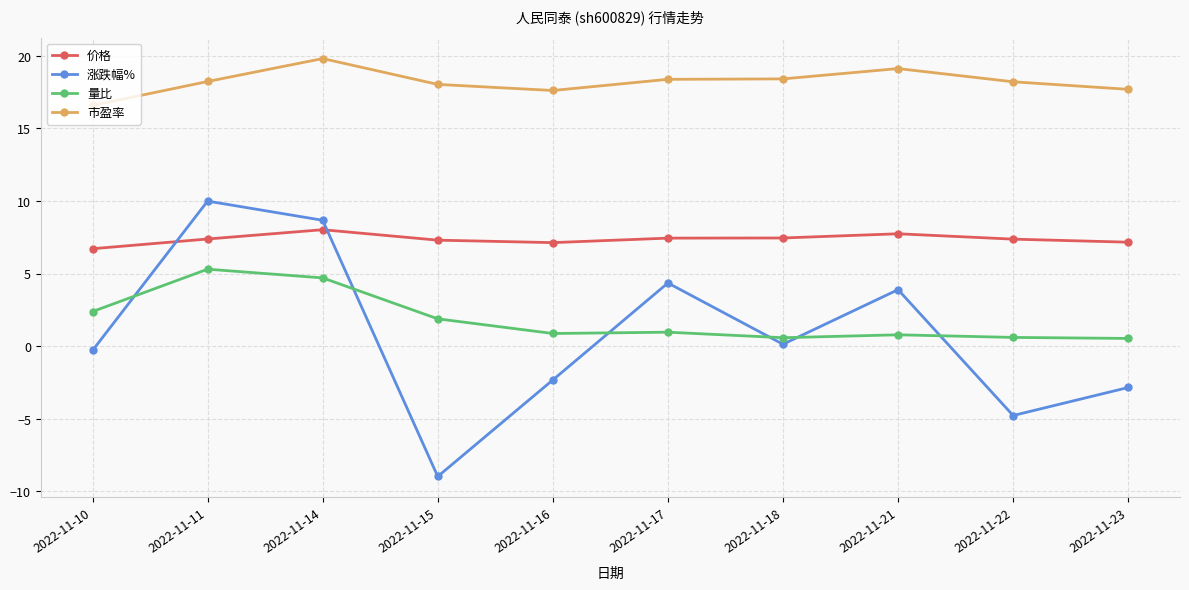

Between 2022-11-10 and 2022-11-14, which series saw the biggest shift?

涨跌幅%